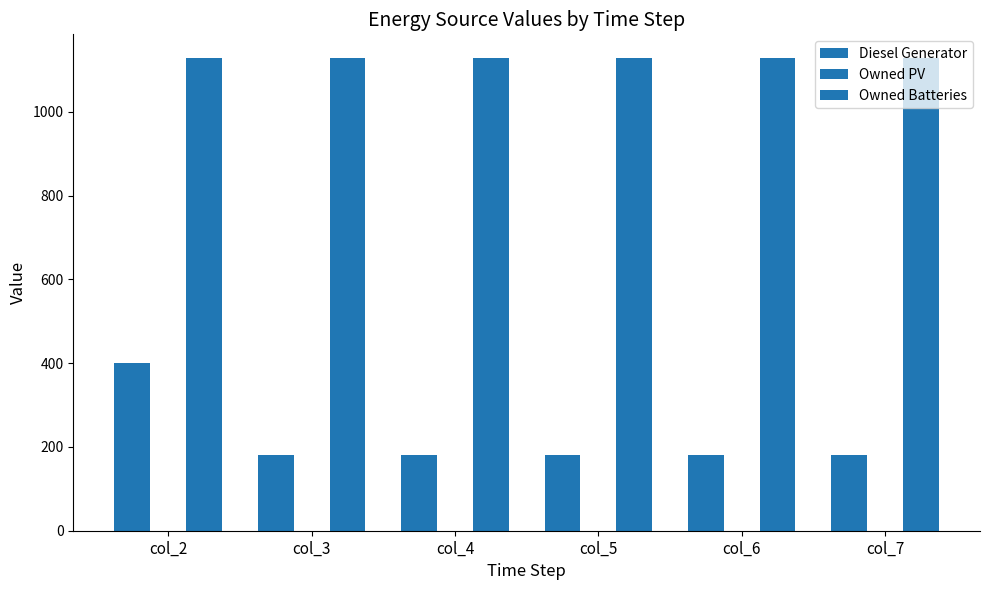

List the series in order of their overall mean, lowest first.

Owned PV, Diesel Generator, Owned Batteries